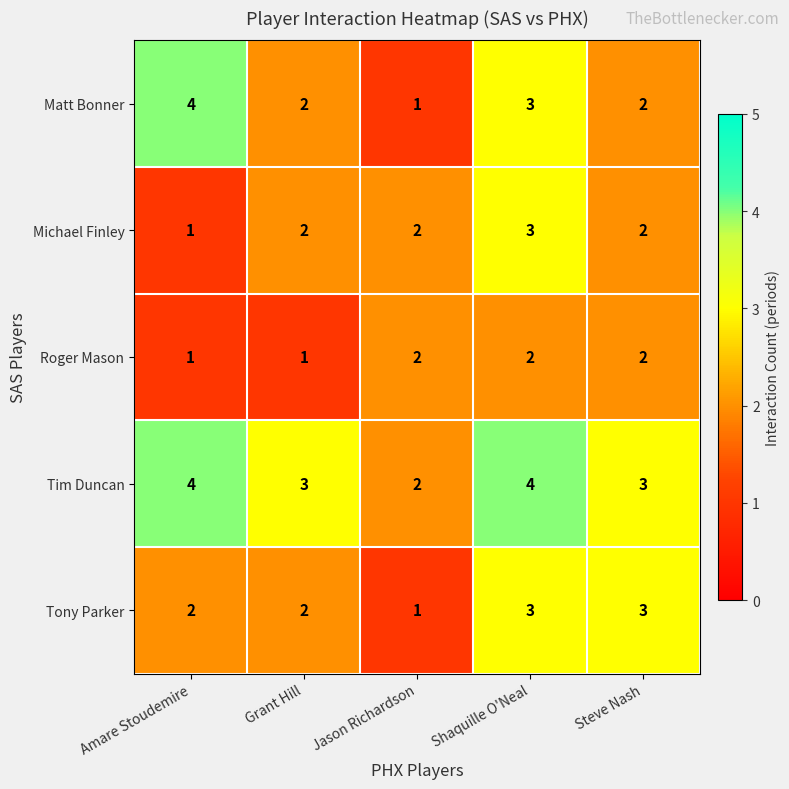

What is the maximum value shown in the chart?

4